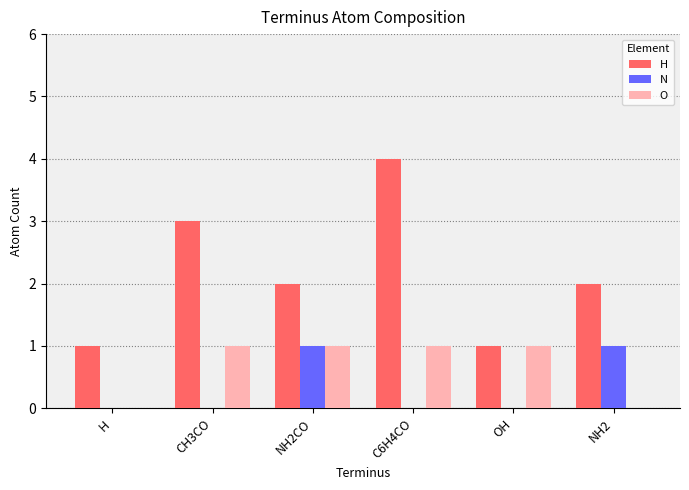

Are the bars grouped side by side (vs. stacked)?

Yes